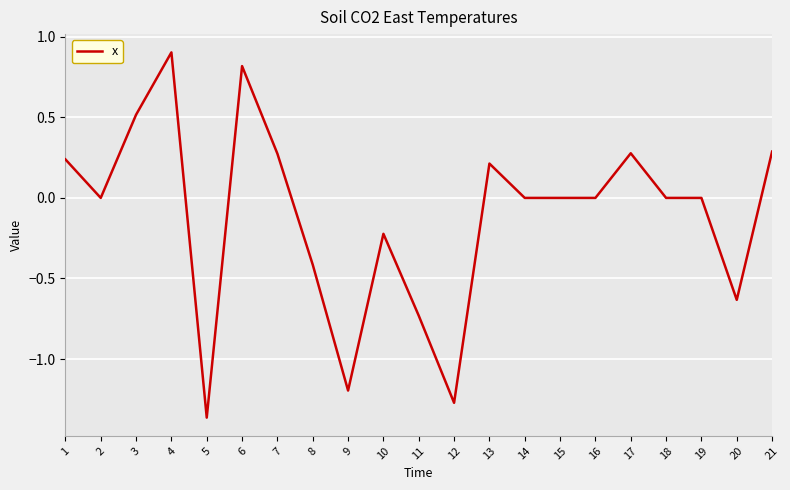

Is it true that the value at 18 is 0.0?

True